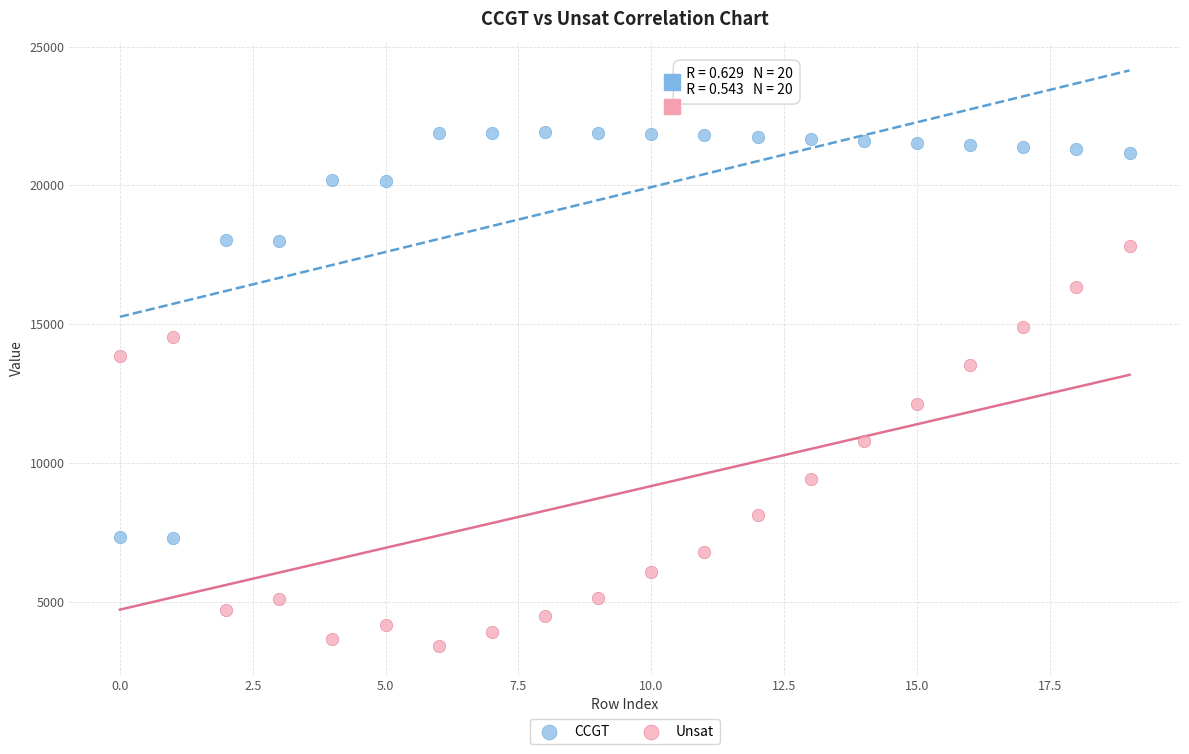

Which series contains the lowest Y value?

Unsat